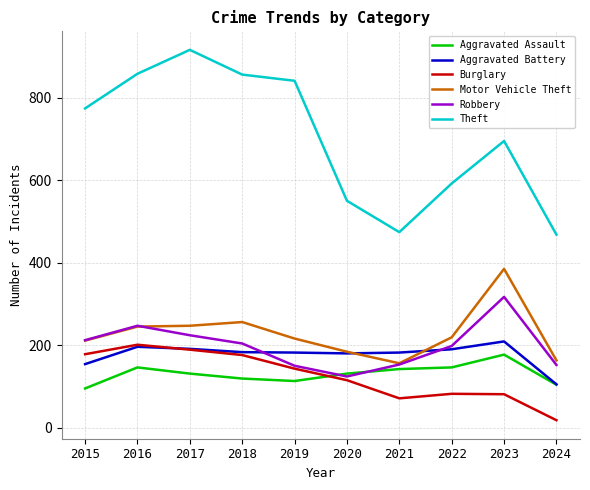

What is the greatest value displayed?

916